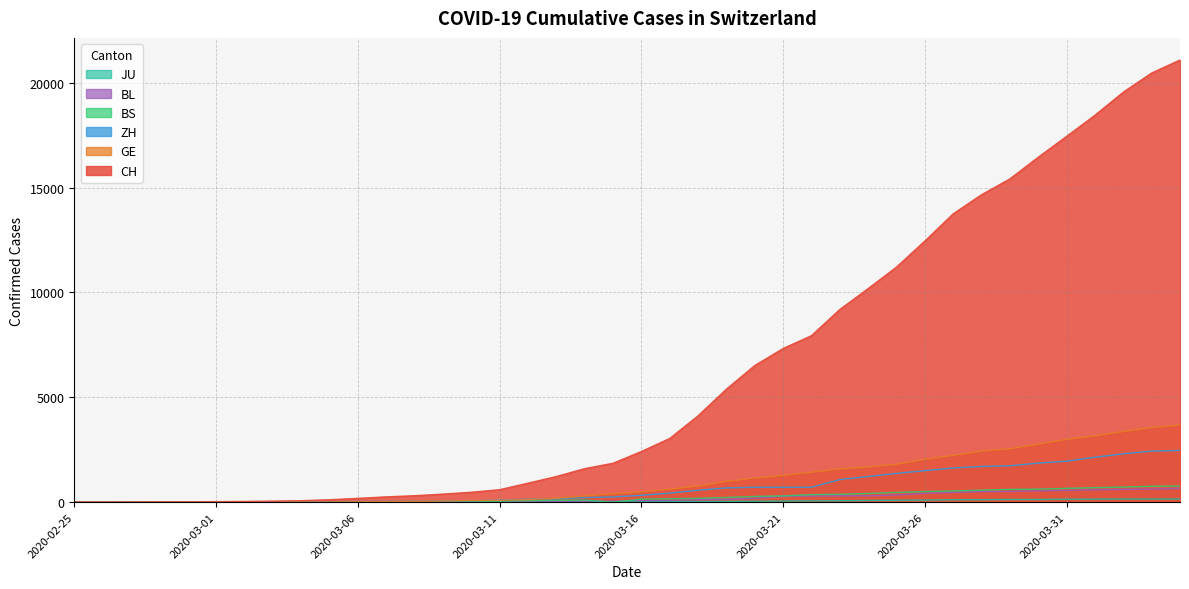

How many categories are shown in the chart?

40